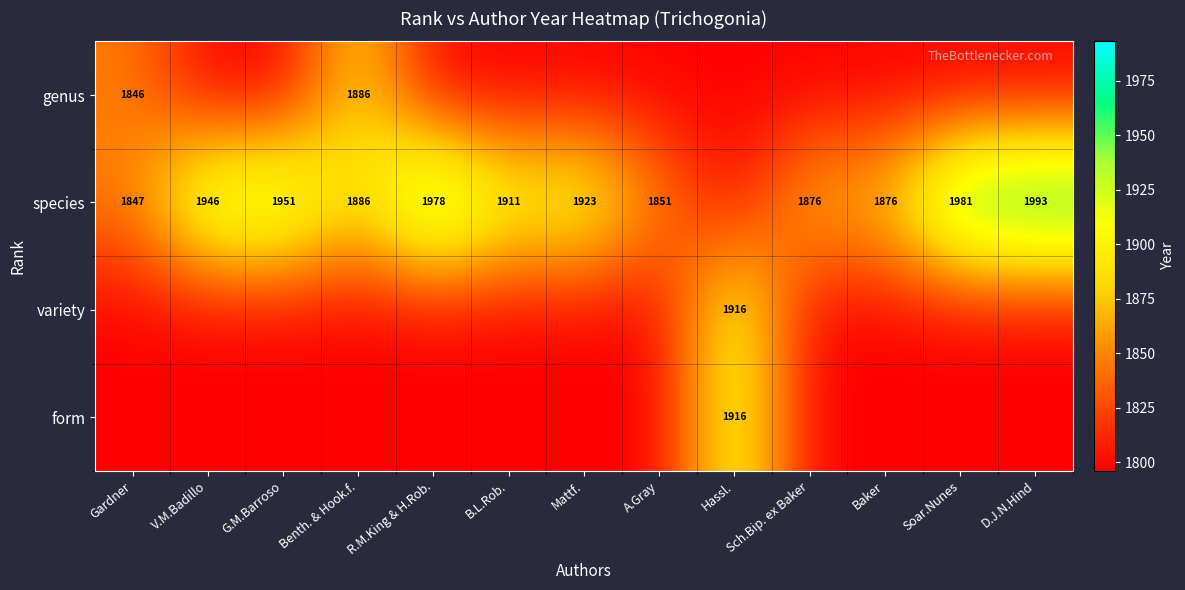

What is the minimum value shown in the chart?

1796